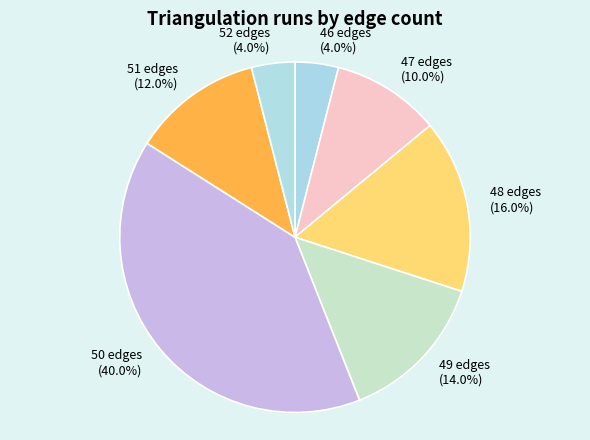

To the nearest percent, what is the combined percentage of 52 edges and 49 edges?

18%